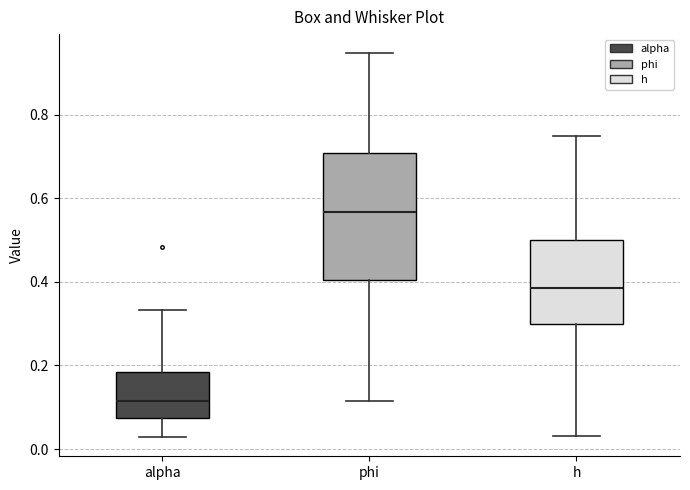

Reading left to right, read every box against the y-axis: the position of its median line, the range the box covers, and the ends of its whiskers. The values are not printed on the chart, so give them approximately, as read against the axis.

alpha: median 0.12, box 0.08 to 0.18, whiskers 0.02 to 0.34
phi: median 0.56, box 0.40 to 0.70, whiskers 0.12 to 0.94
h: median 0.38, box 0.30 to 0.50, whiskers 0.04 to 0.74